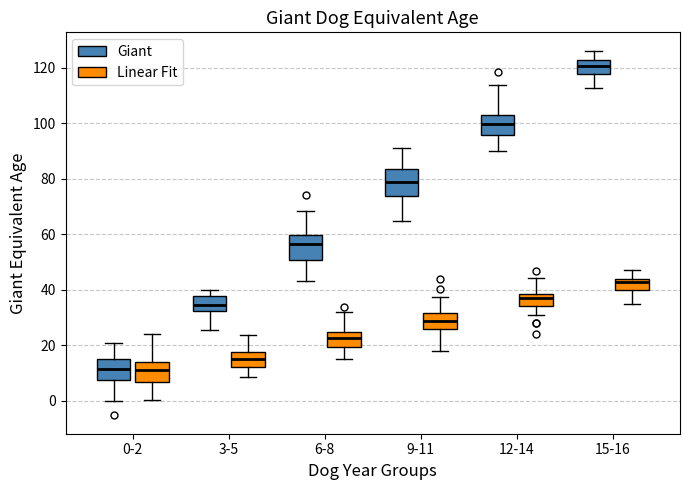

Where does the upper whisker of the box for 0-2 (Giant) end on the y-axis? The values are not printed on the chart, so give them approximately, as read against the axis.

20